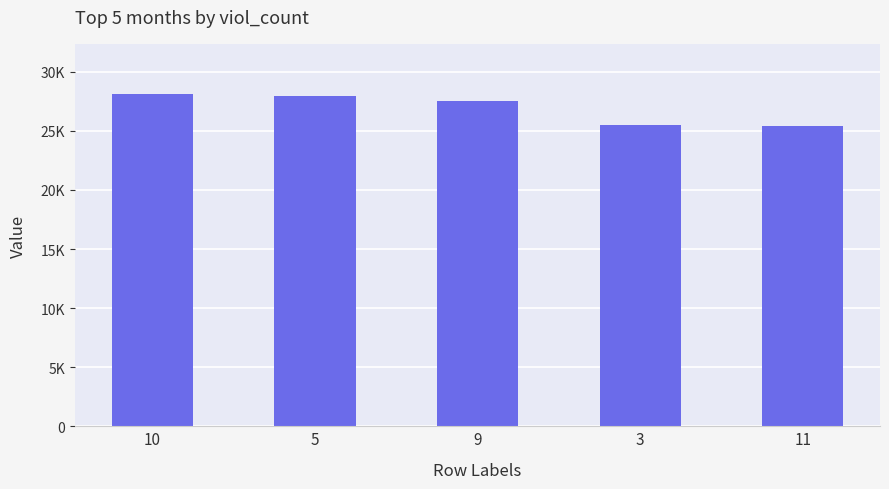

What is the ratio of the value at 3 to the value at 10?

0.9